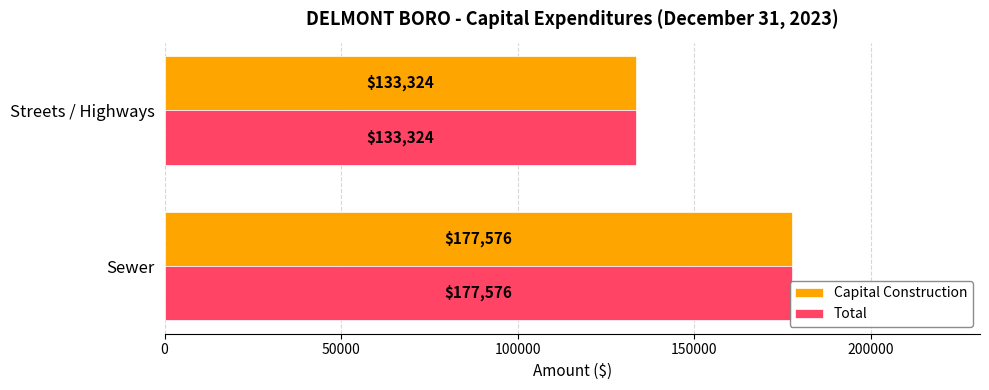

True or false: Total has a value of 72870 at Streets / Highways.

False